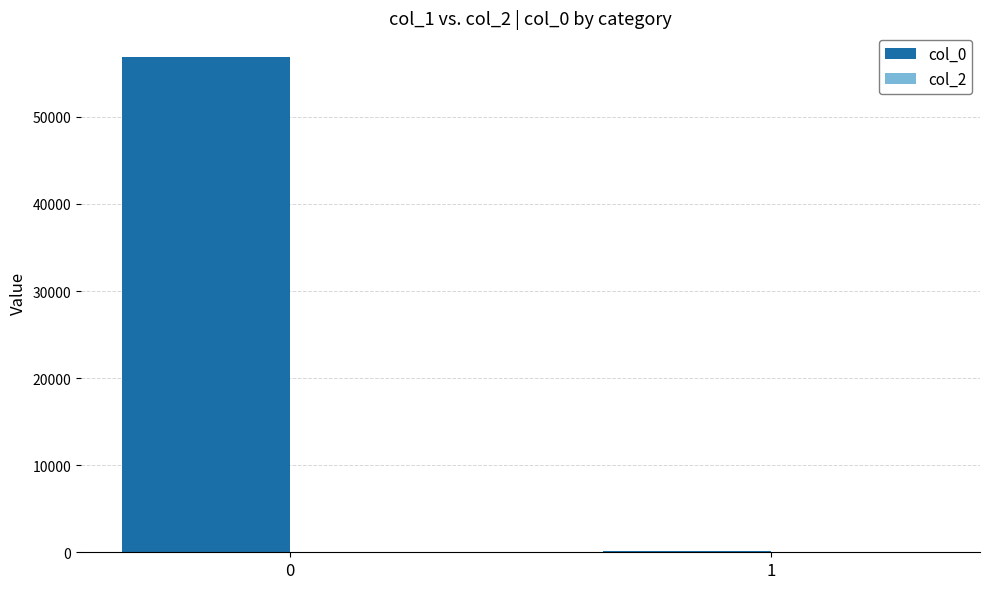

Is it true that the value at 0 is 37862?

False